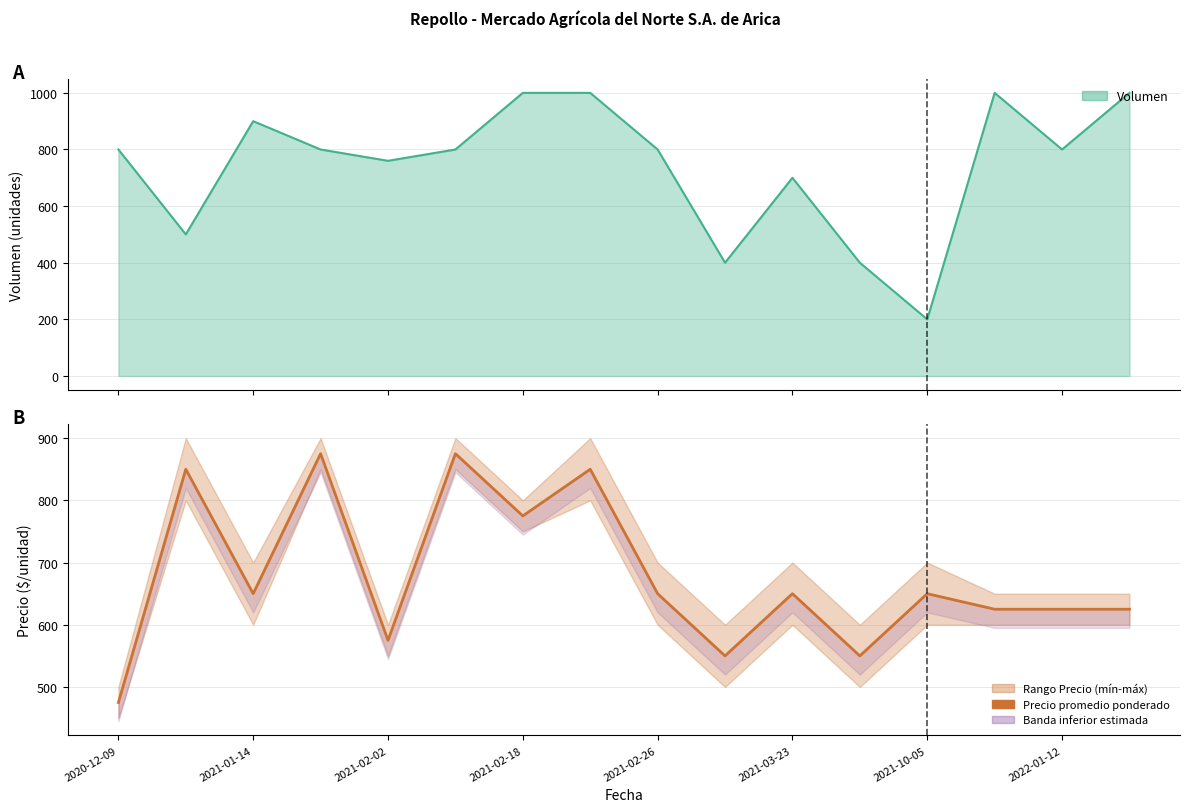

What is the difference between the maximum and second lowest values?

325